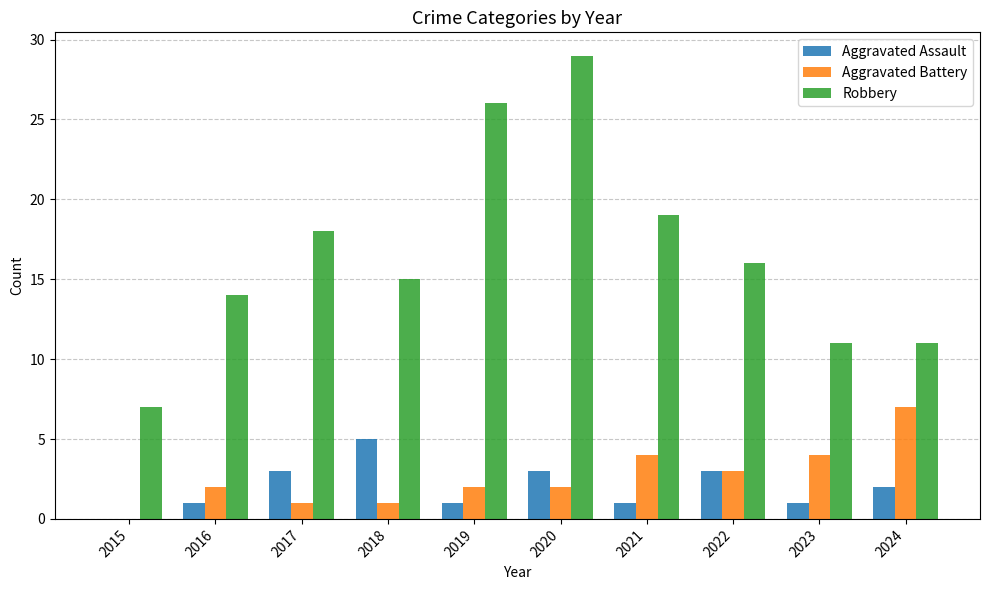

Which series has the largest total across all categories?

Robbery